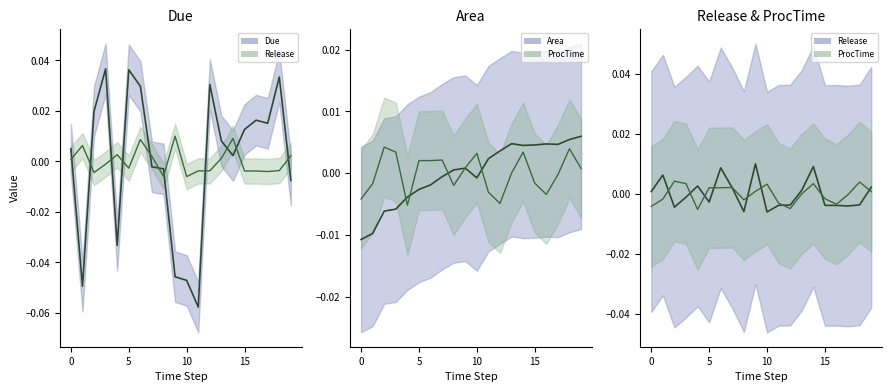

Is this an area chart (filled region under the line)?

No